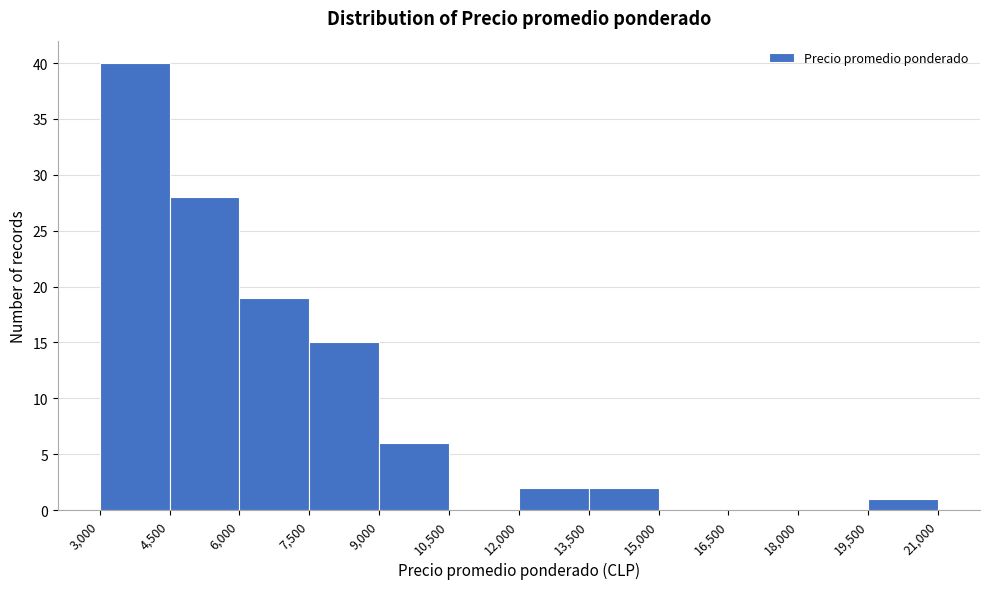

Reading left to right, transcribe this chart: for each bar, give the range it covers on the x-axis and its height. The values are not printed on the chart, so give them approximately, as read against the axis.

3,000 to 4,500: 40
4,500 to 6,000: 28
6,000 to 7,500: 19
7,500 to 9,000: 15
9,000 to 10,500: 6
10,500 to 12,000: 0
12,000 to 13,500: 2
13,500 to 15,000: 2
15,000 to 16,500: 0
16,500 to 18,000: 0
18,000 to 19,500: 0
19,500 to 21,000: 1